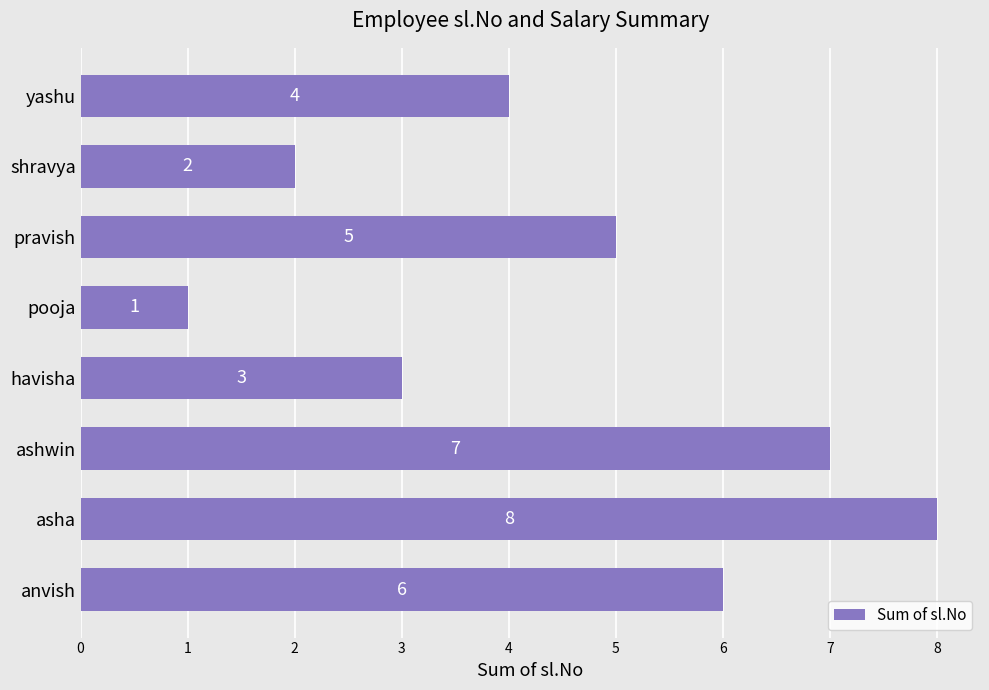

Reading bottom to top, transcribe all the data shown in this chart.

anvish=6	asha=8	ashwin=7	havisha=3	pooja=1	pravish=5	shravya=2	yashu=4